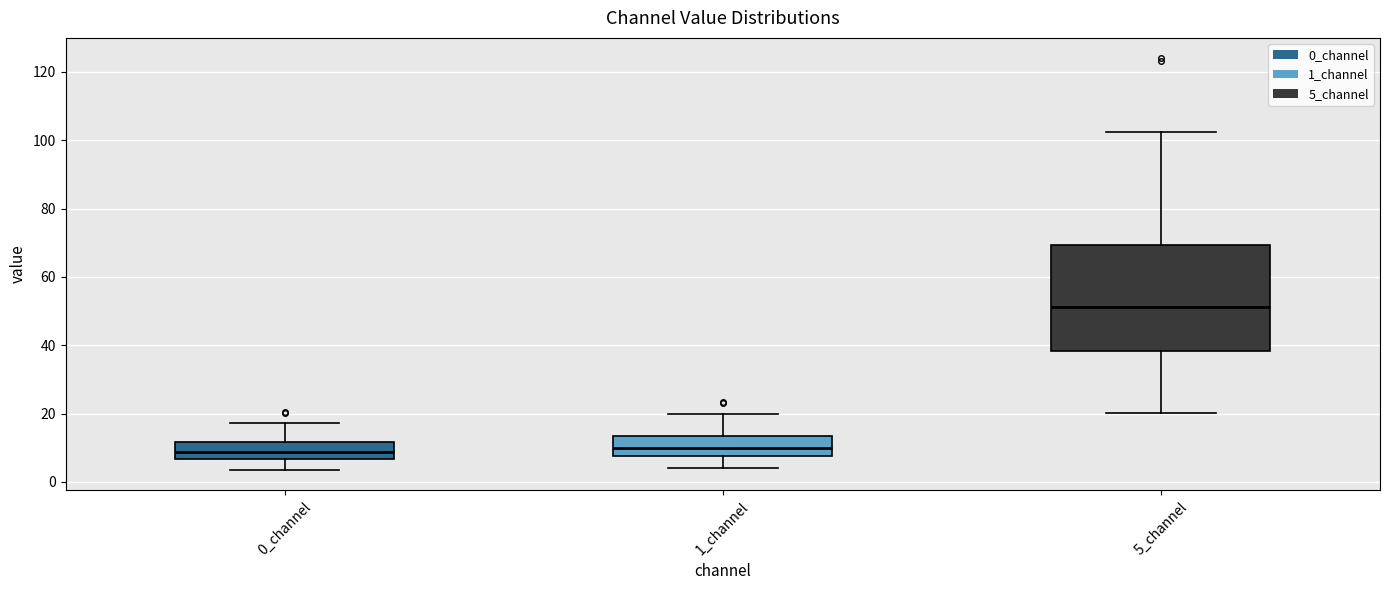

Comparing the boxes themselves (not the whiskers), which one is the tallest?

5_channel